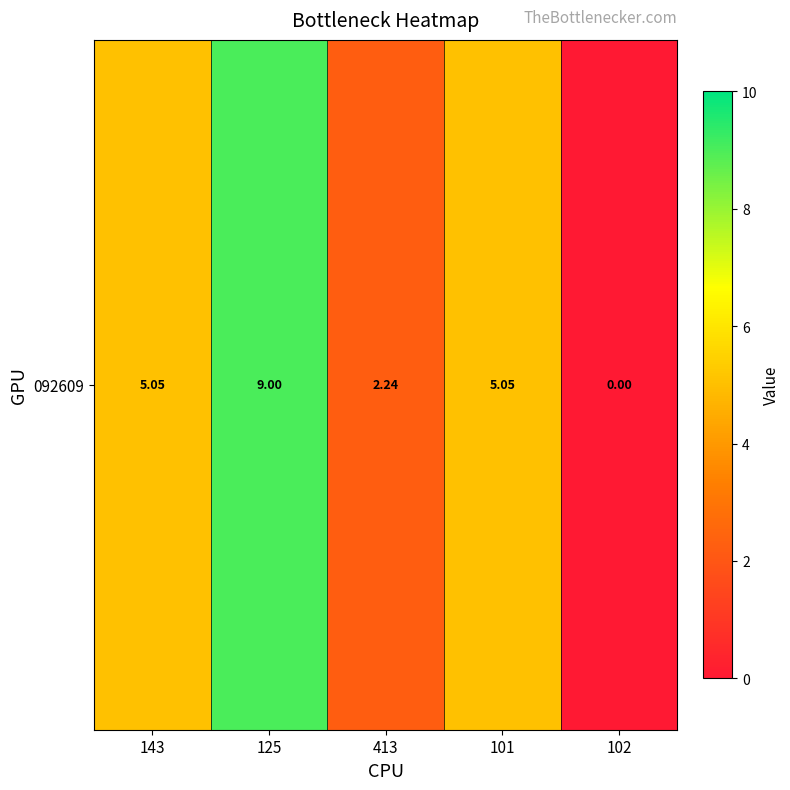

What is the difference between the values at 102 and 125?

9.0